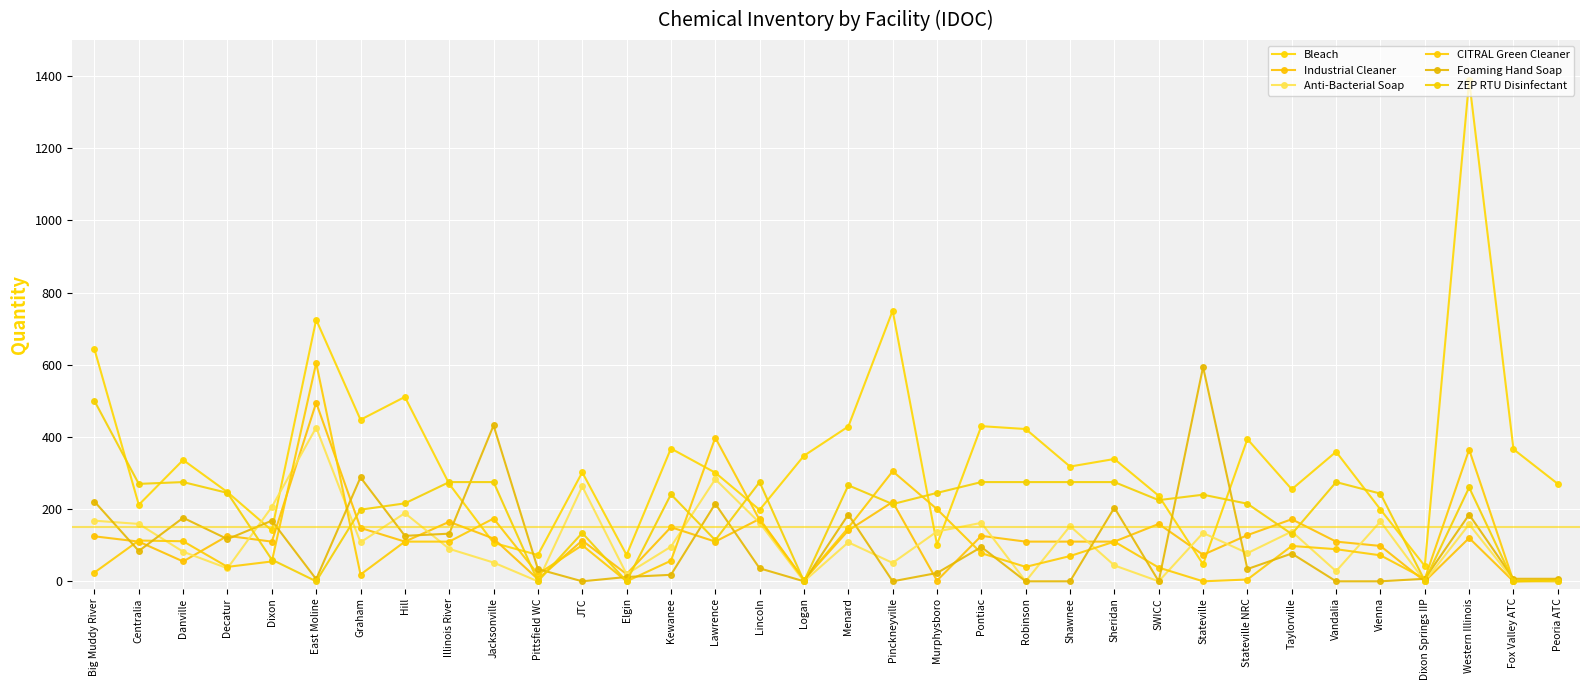

At which label does Bleach reach its peak?

Western Illinois